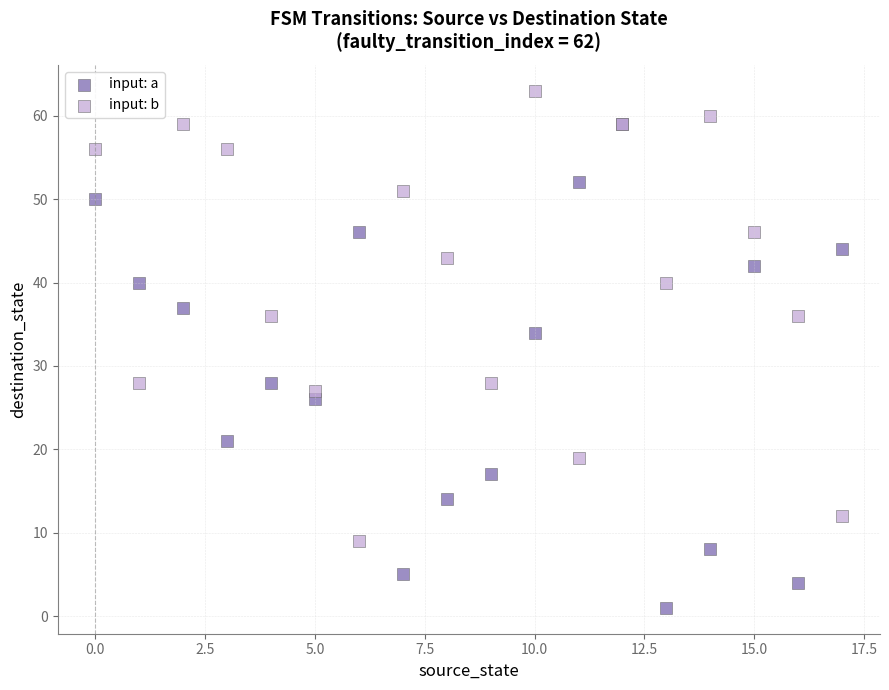

Which series contains the lowest Y value?

input: a